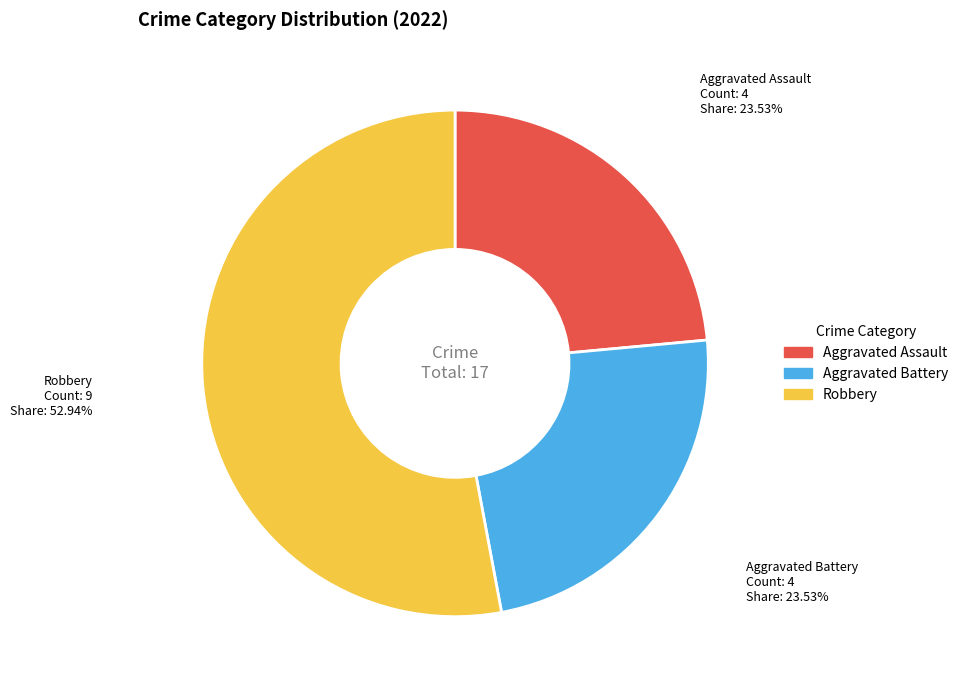

To the nearest percent, what is the difference between the largest and smallest slice percentages?

29%